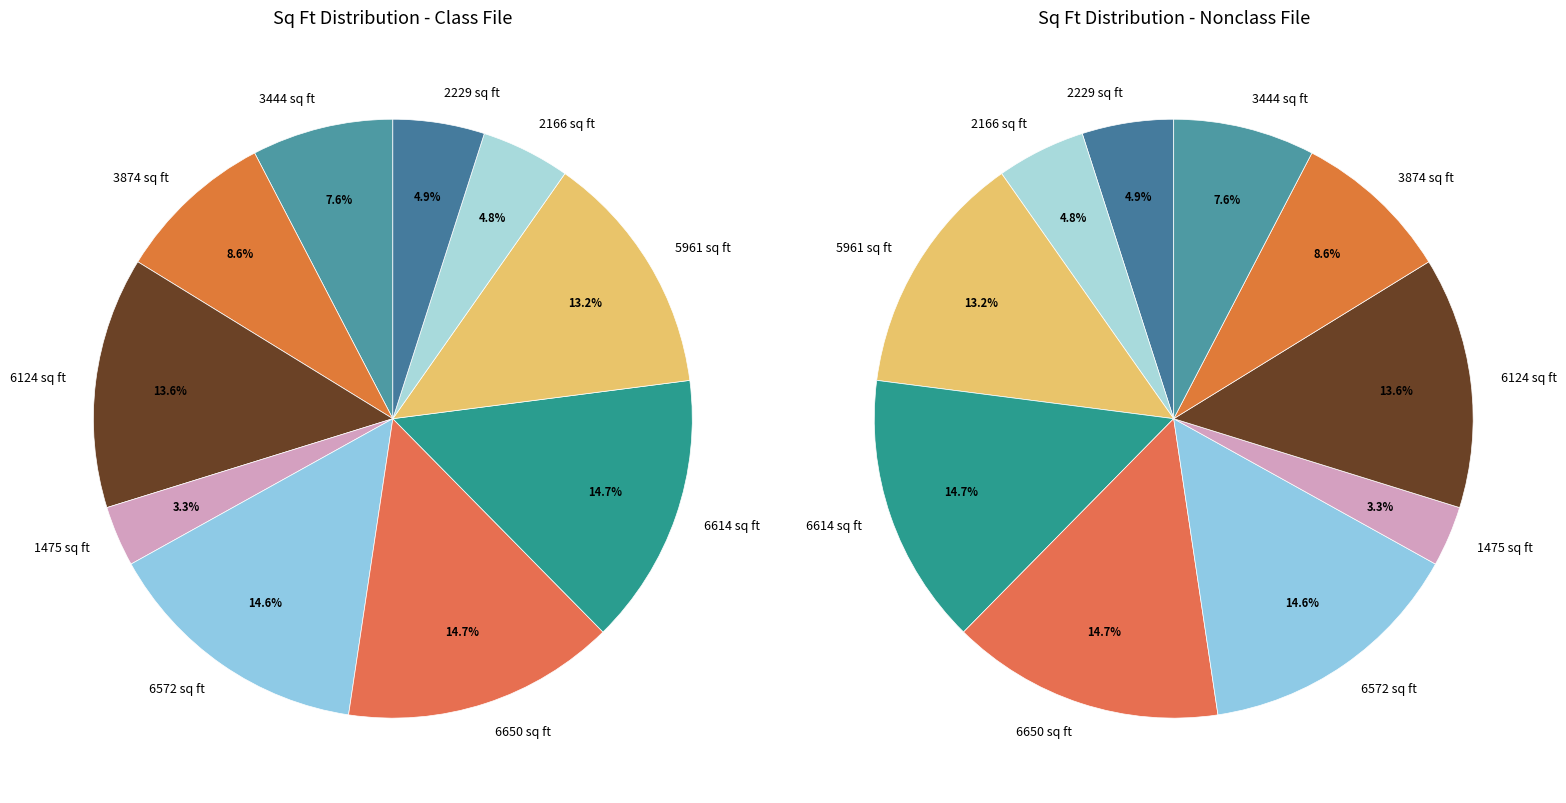

Is it true that 6614 sq ft is 15% of the pie?

True